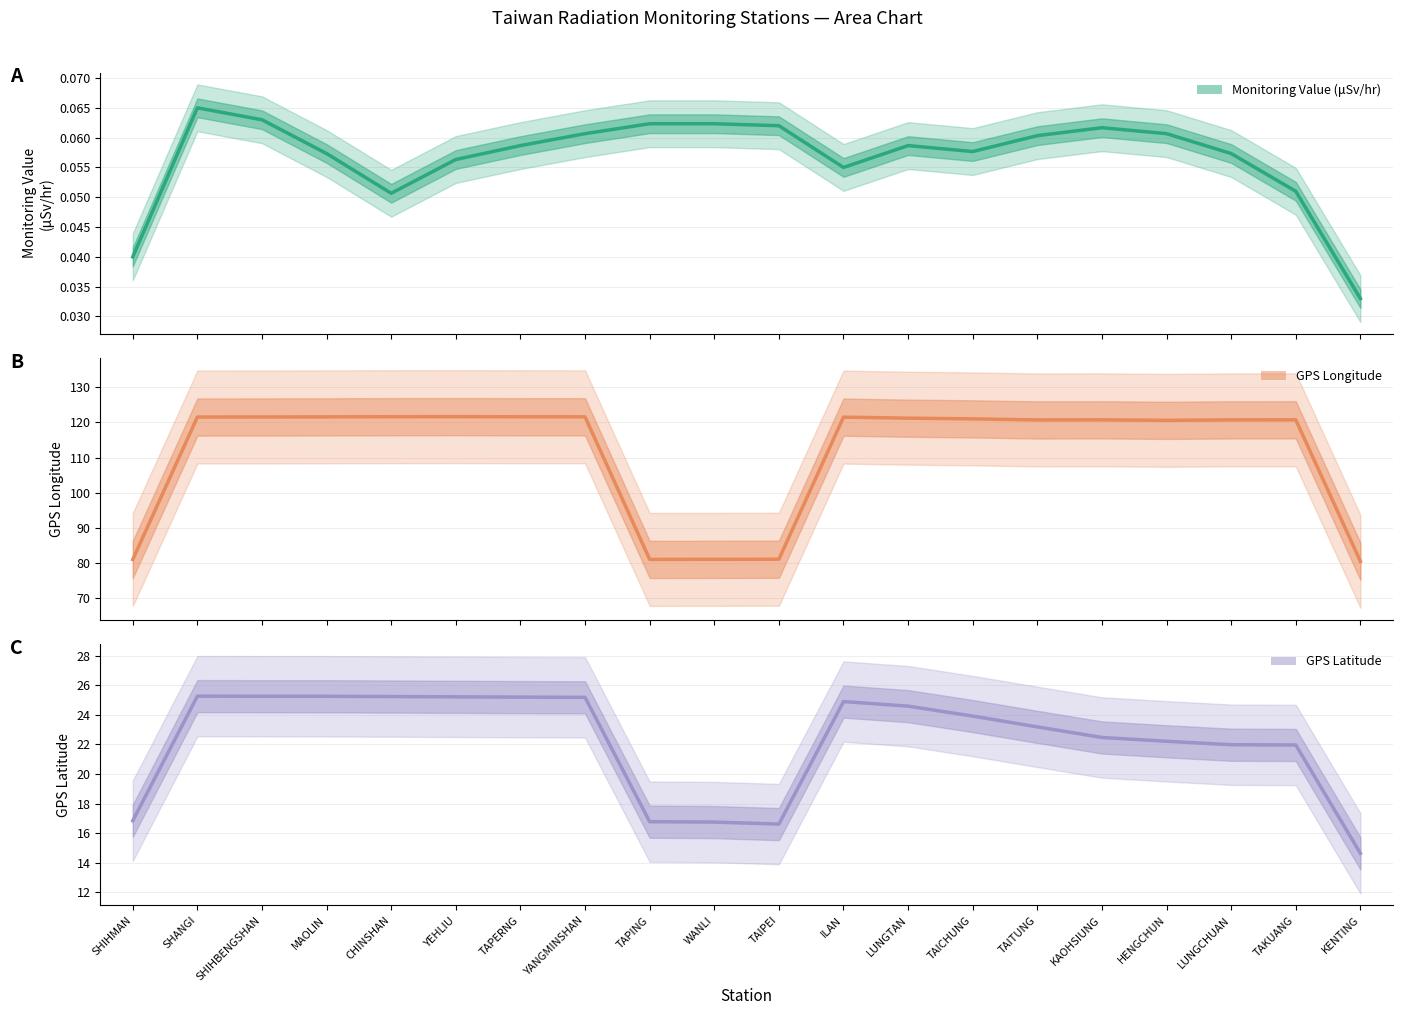

Which series changed the most between CHINSHAN and TAKUANG?

GPS Latitude